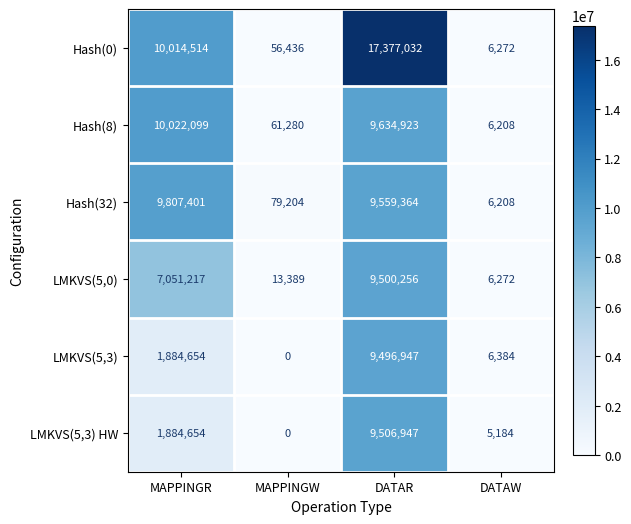

What is the difference between the highest and lowest values at DATAR?

7880085